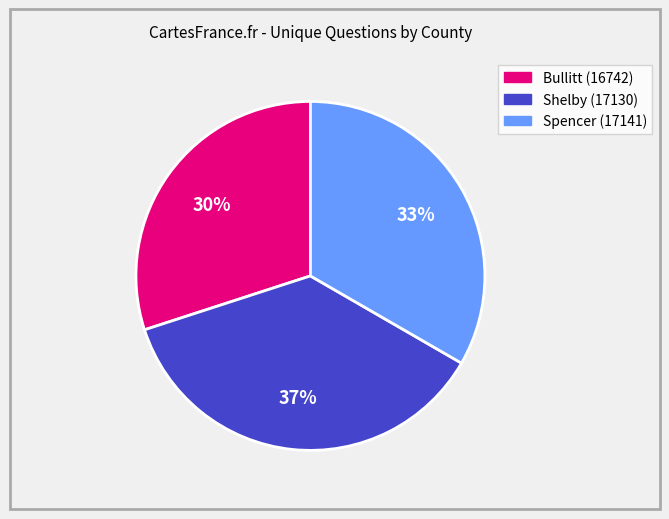

Is Bullitt (16742) the majority of the pie?

No